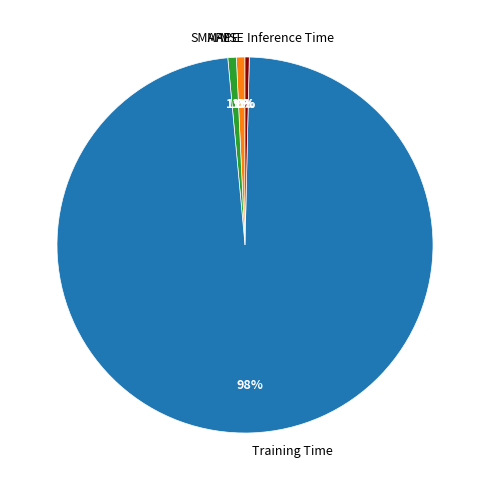

Is the sum of MAPE and Training Time greater than half?

Yes